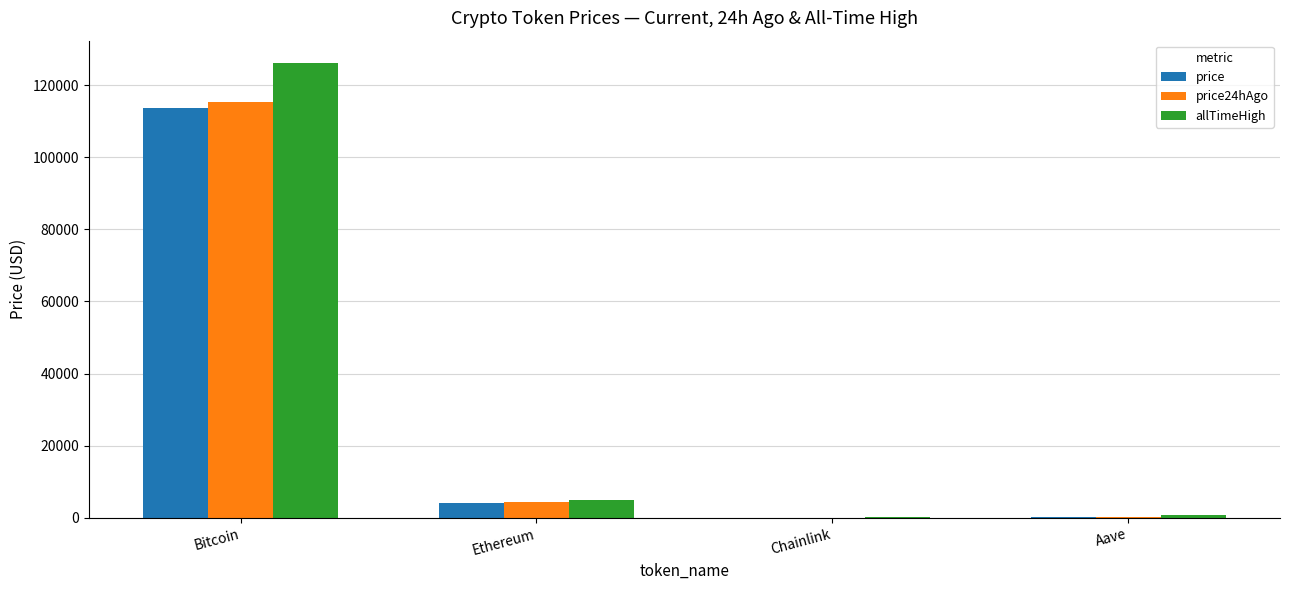

Where is price24hAgo nearest to the value 57726?

Ethereum